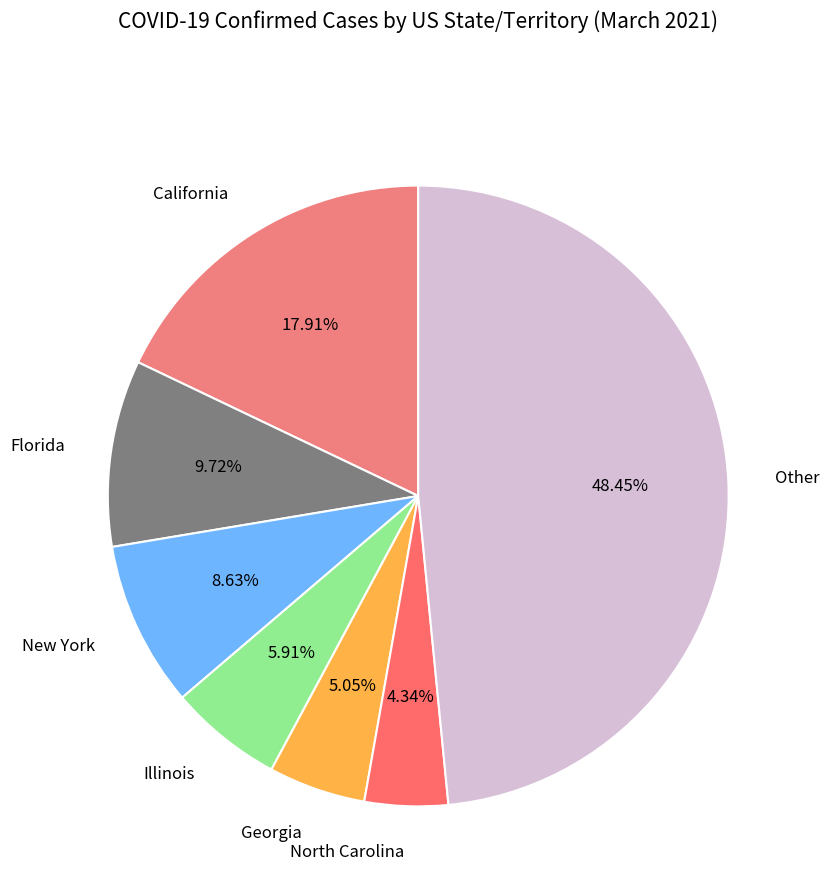

Does any single category account for the majority?

No